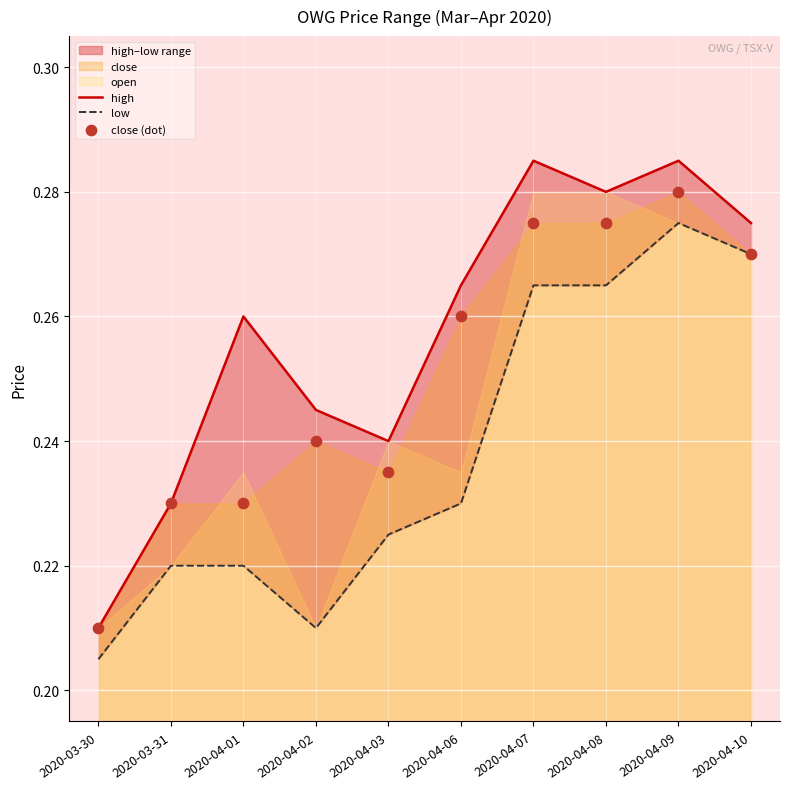

At how many categories does at least one series exceed 0?

10